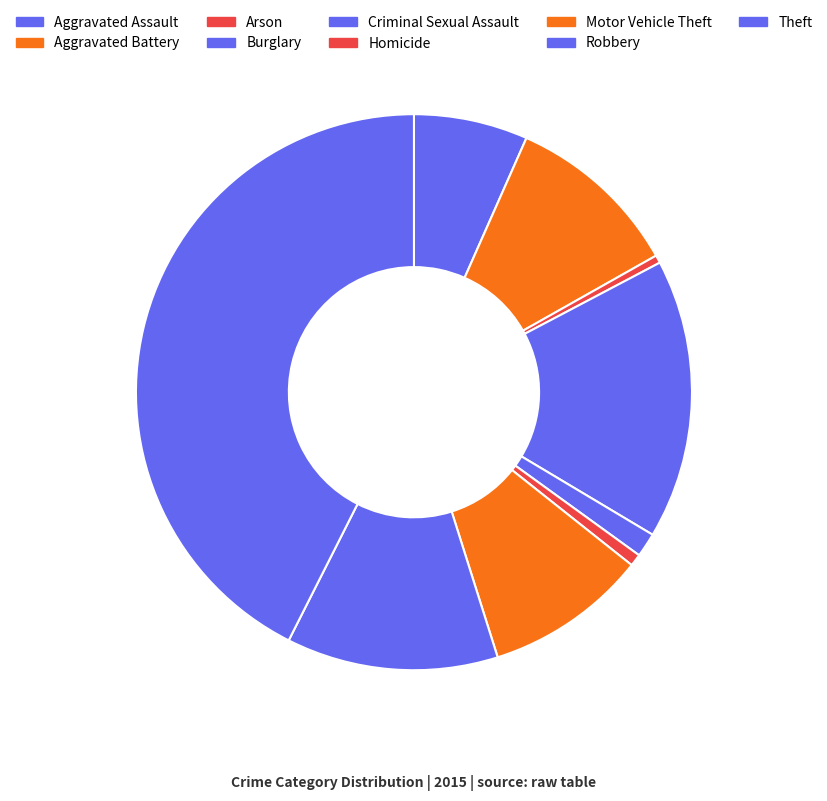

What percentage is the Burglary slice, to the nearest percent?

16%